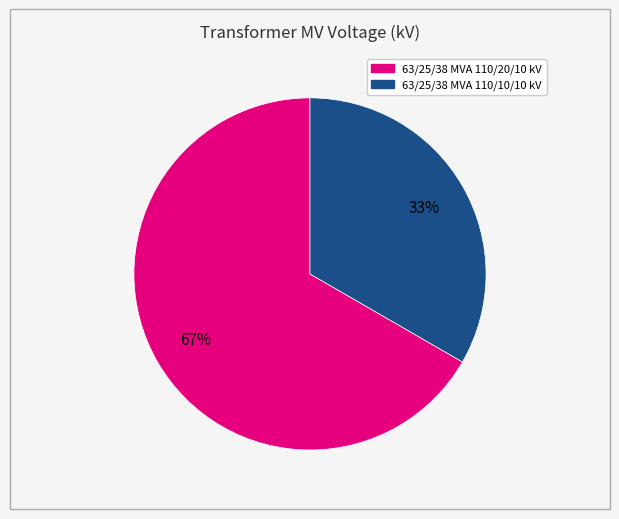

Combined, do 63/25/38 MVA 110/10/10 kV and 63/25/38 MVA 110/20/10 kV account for over 50%?

Yes